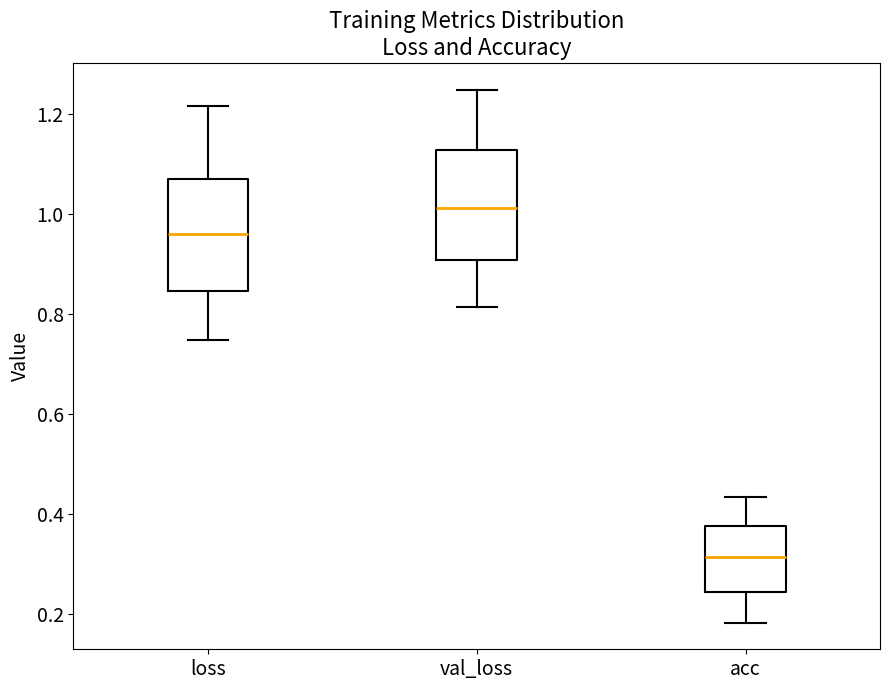

Reading left to right, transcribe this box plot: for each box, give where its median line is, the range the box spans, and where its two whiskers end, as read against the y-axis. The values are not printed on the chart, so give them approximately, as read against the axis.

loss: median 0.96, box 0.84 to 1.08, whiskers 0.74 to 1.22
val_loss: median 1.02, box 0.90 to 1.12, whiskers 0.82 to 1.24
acc: median 0.32, box 0.24 to 0.38, whiskers 0.18 to 0.44